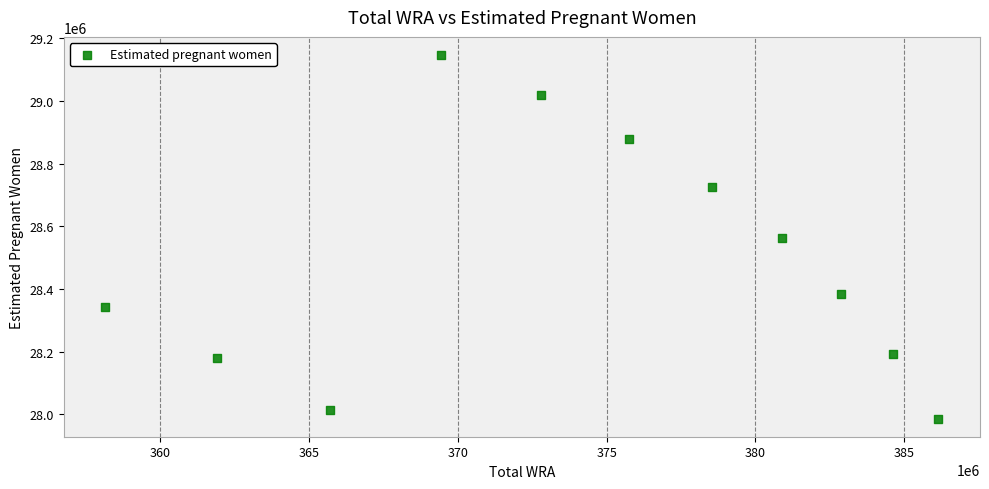

What is the range of Y values (max minus min)?

1159341.2